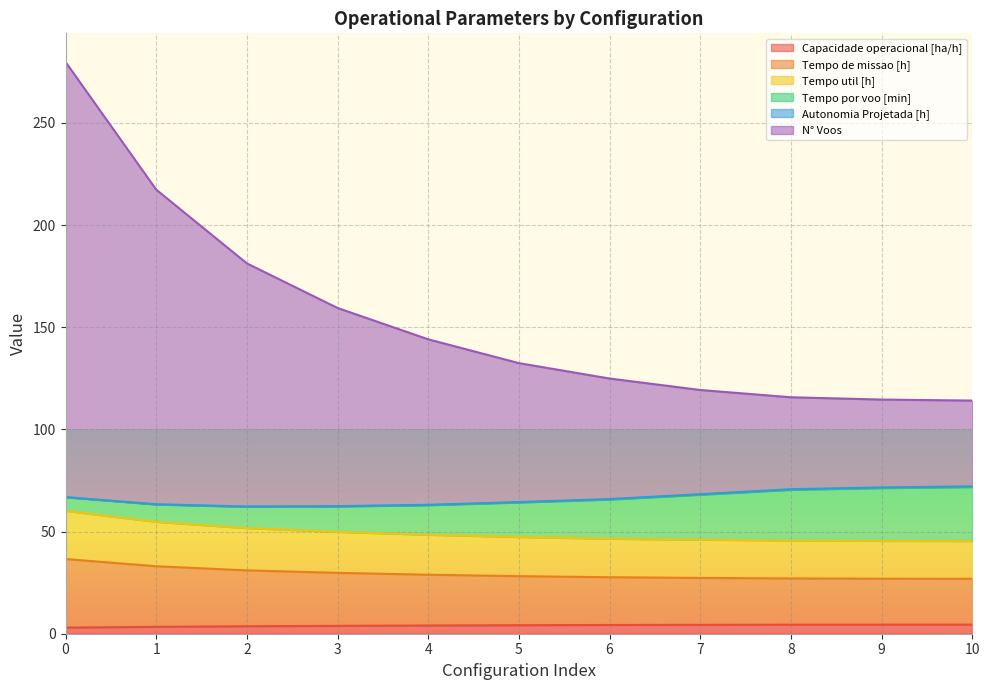

How many lines are shown in the chart?

6